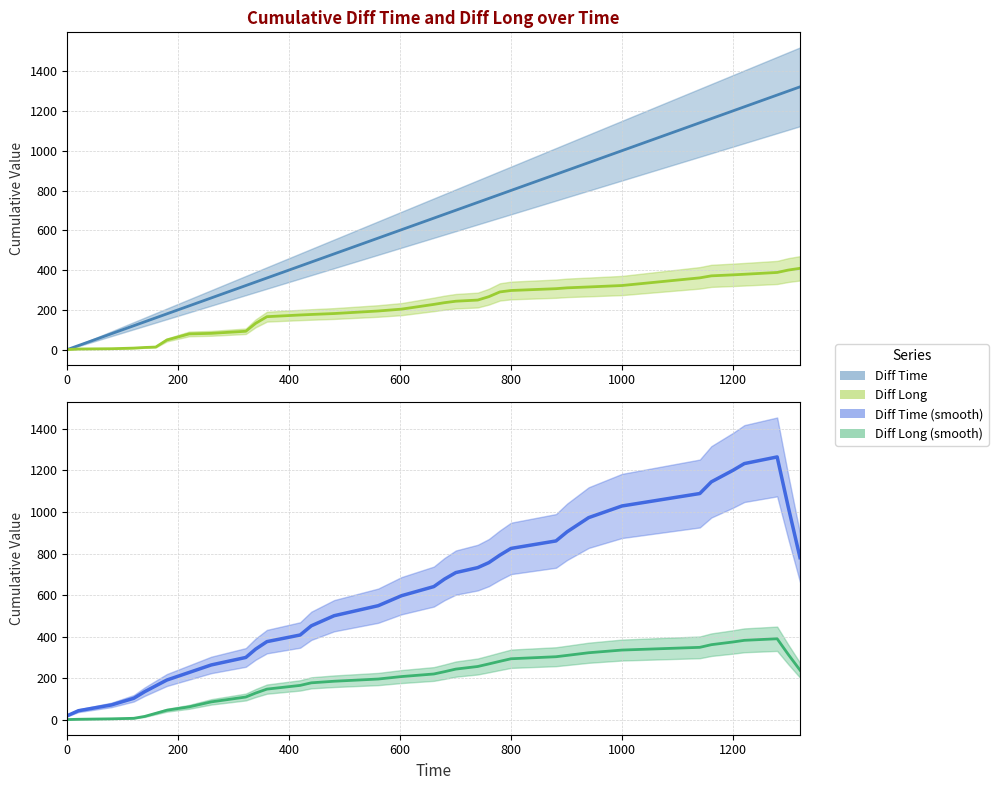

True or false: Diff Long and Diff Time cross at least once.

False